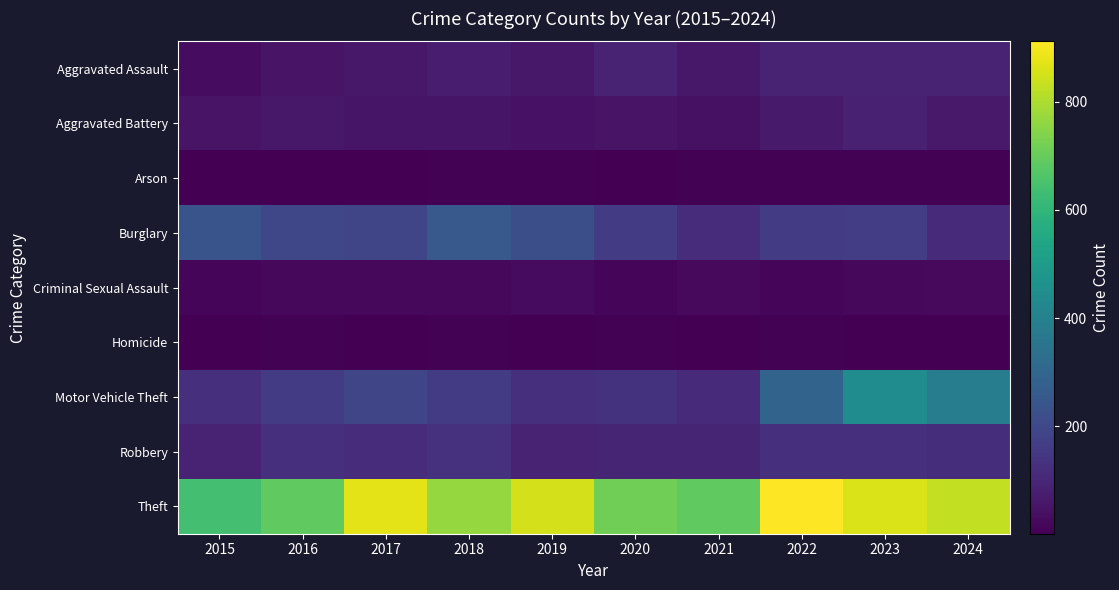

Reading left to right, transcribe all the data shown in this chart.

Aggravated Assault: 2015=31	2016=50	2017=59	2018=72	2019=61	2020=87	2021=58	2022=89	2023=93	2024=91
Aggravated Battery: 2015=50	2016=60	2017=54	2018=52	2019=45	2020=48	2021=43	2022=66	2023=83	2024=64
Arson: 2015=3	2016=3	2017=1	2018=6	2019=5	2020=4	2021=6	2022=7	2023=6	2024=5
Burglary: 2015=236	2016=194	2017=192	2018=257	2019=221	2020=163	2021=117	2022=163	2023=167	2024=112
Criminal Sexual Assault: 2015=13	2016=20	2017=19	2018=20	2019=29	2020=12	2021=25	2022=18	2023=20	2024=23
Homicide: 2015=4	2016=8	2017=2	2018=5	2019=3	2020=6	2021=2	2022=6	2023=4	2024=4
Motor Vehicle Theft: 2015=125	2016=163	2017=191	2018=164	2019=125	2020=134	2021=113	2022=291	2023=444	2024=388
Robbery: 2015=87	2016=123	2017=115	2018=130	2019=89	2020=94	2021=95	2022=125	2023=125	2024=119
Theft: 2015=641	2016=689	2017=873	2018=767	2019=855	2020=713	2021=691	2022=912	2023=861	2024=830